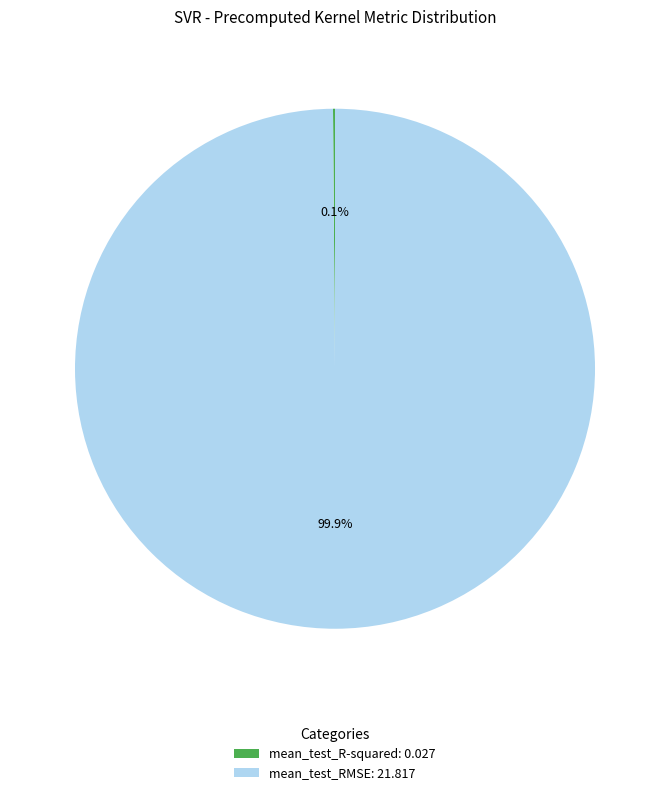

What percentage is NOT represented by mean_test_RMSE: 21.817?

0.1%